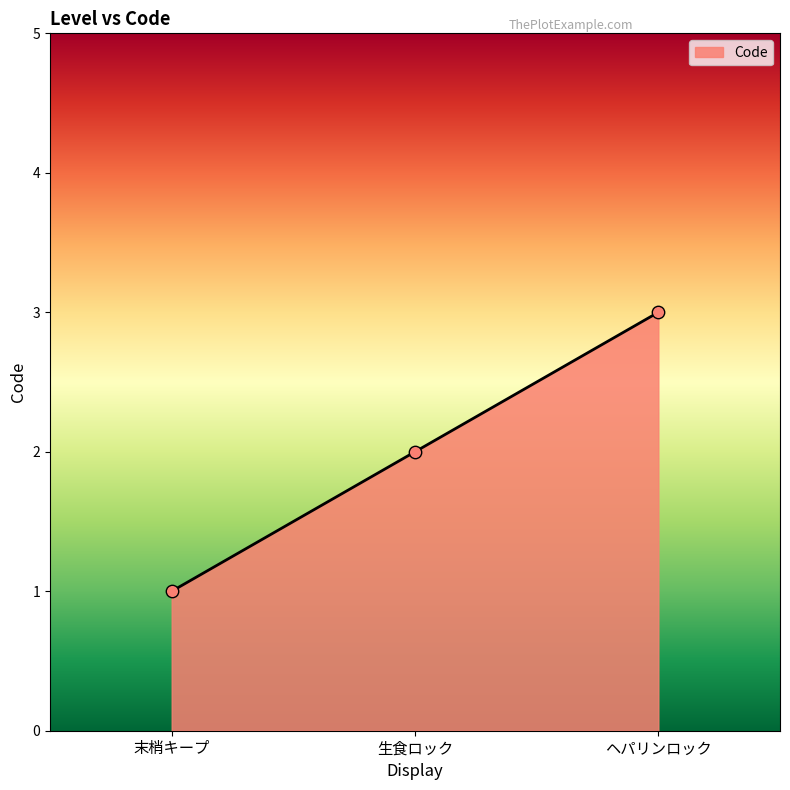

Approximately how many times larger is the value at ヘパリンロック compared to 生食ロック?

1.5